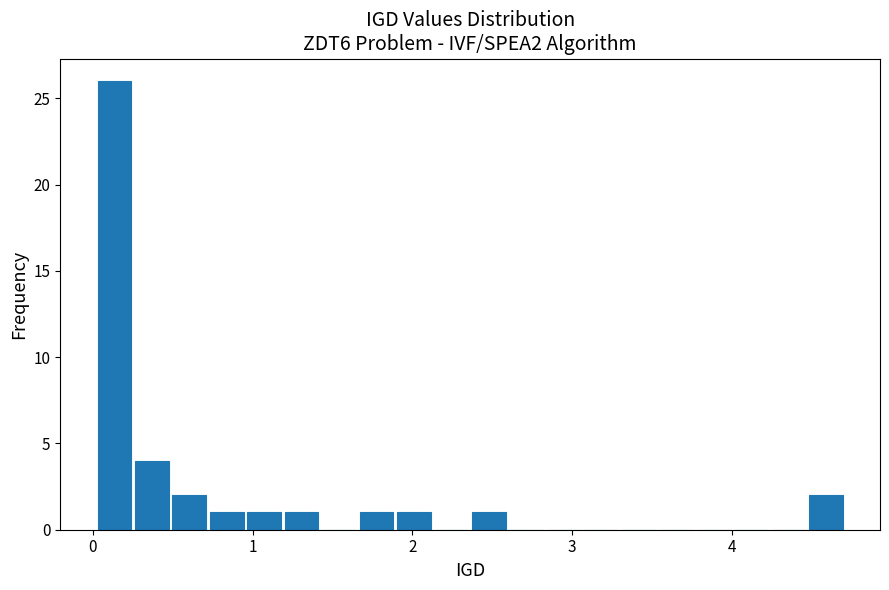

Read against the x-axis, roughly where is the centre of the tallest bar?

0.1